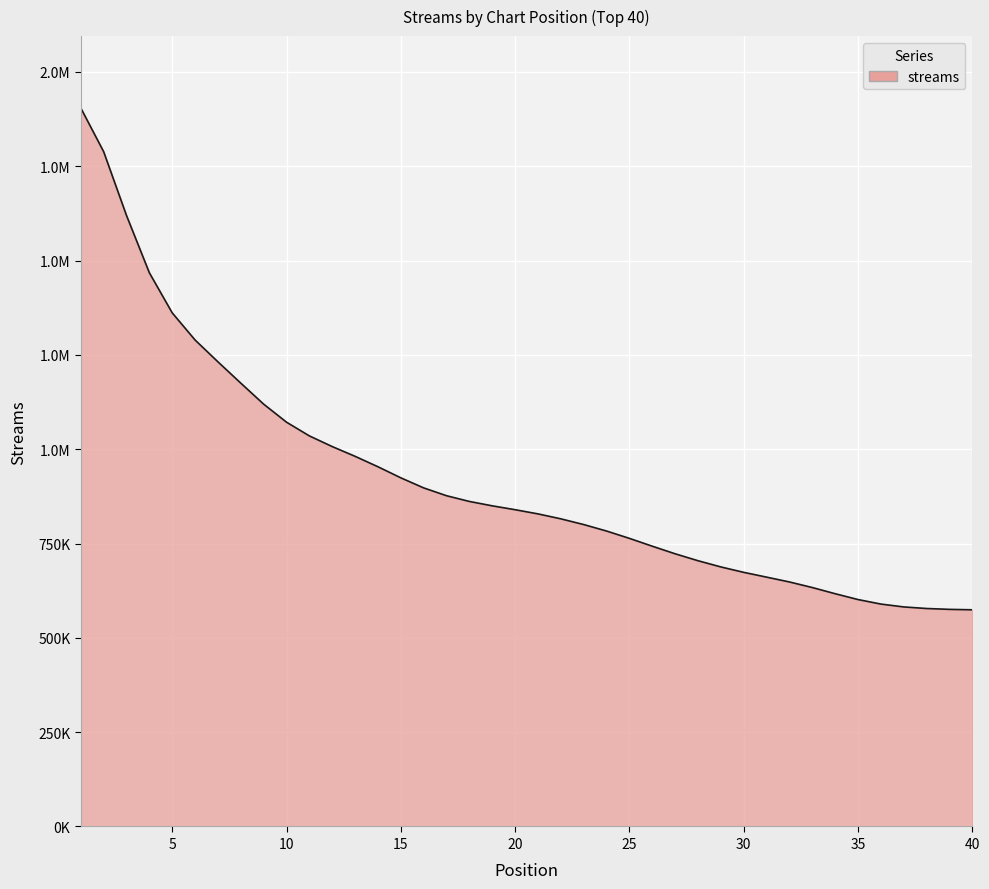

Is this an area chart (filled region under the line)?

Yes